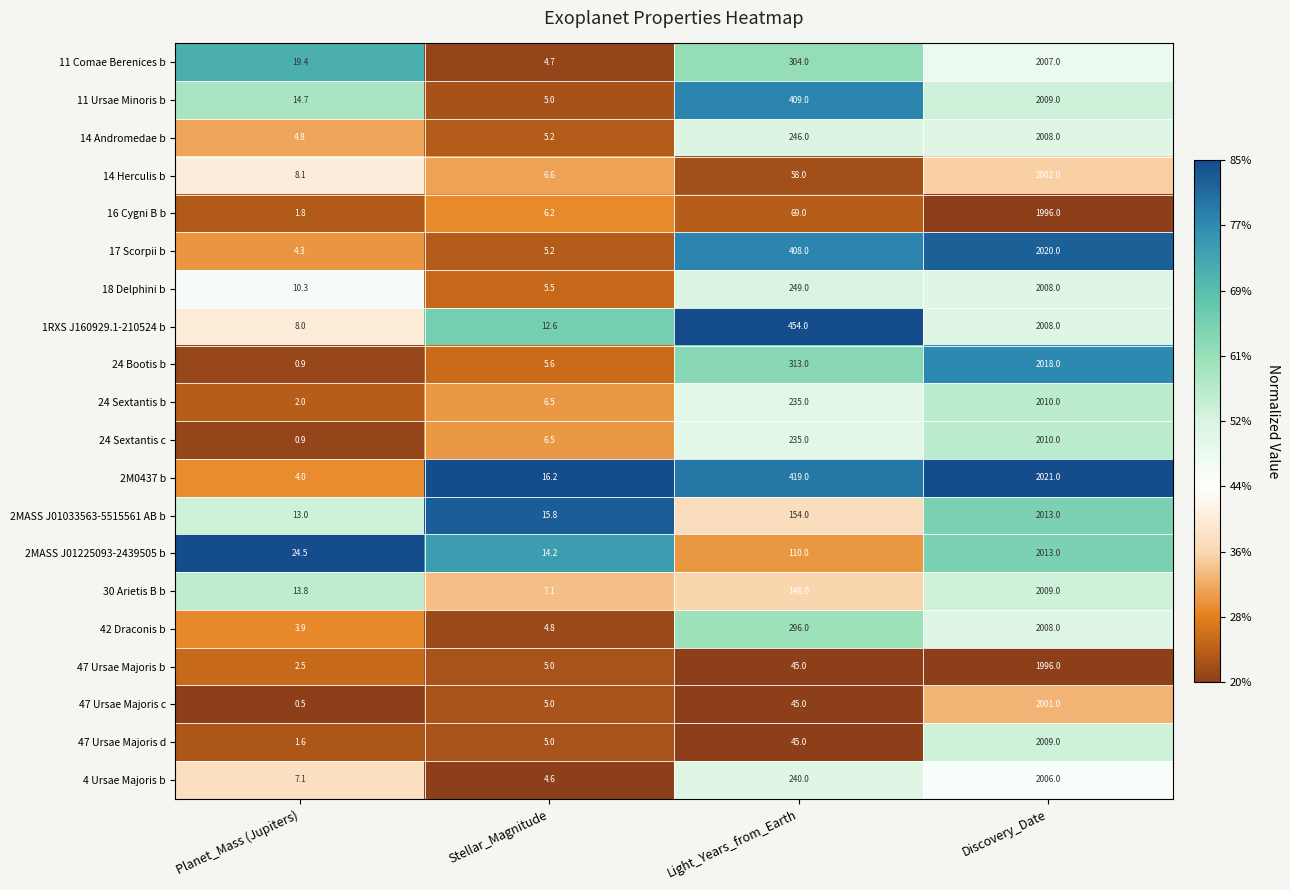

Is it true that 17 Scorpii b equals 1.3 at Planet_Mass (Jupiters)?

False